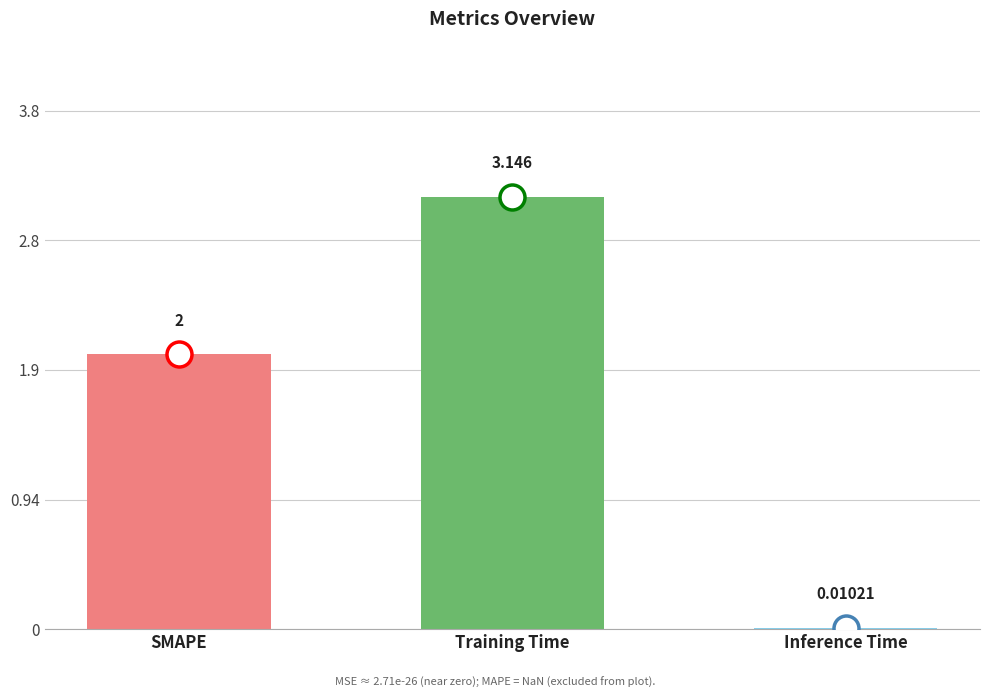

At which label is the value closest to 1?

Inference Time